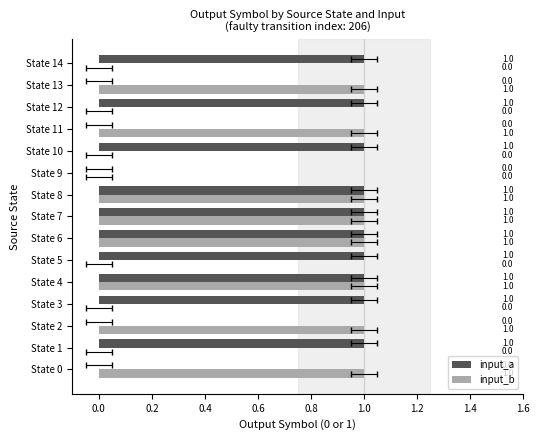

Reading left to right, list all the values displayed in this chart.

input_a: 0	1	0	1	1	1	1	1	1	0	1	0	1	0	1
input_b: 1	0	1	0	1	0	1	1	1	0	0	1	0	1	0